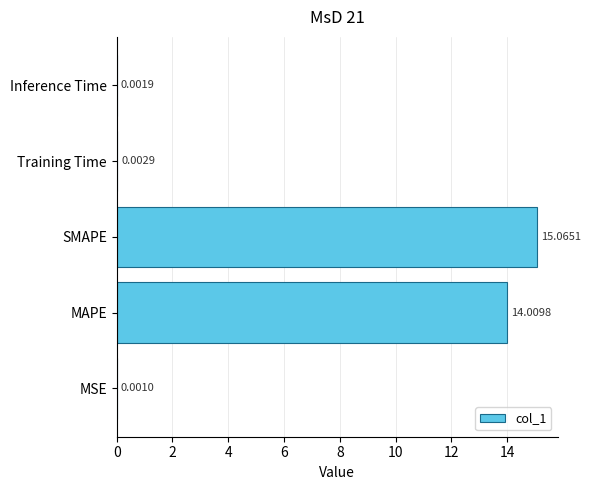

What is the greatest value displayed?

15.1